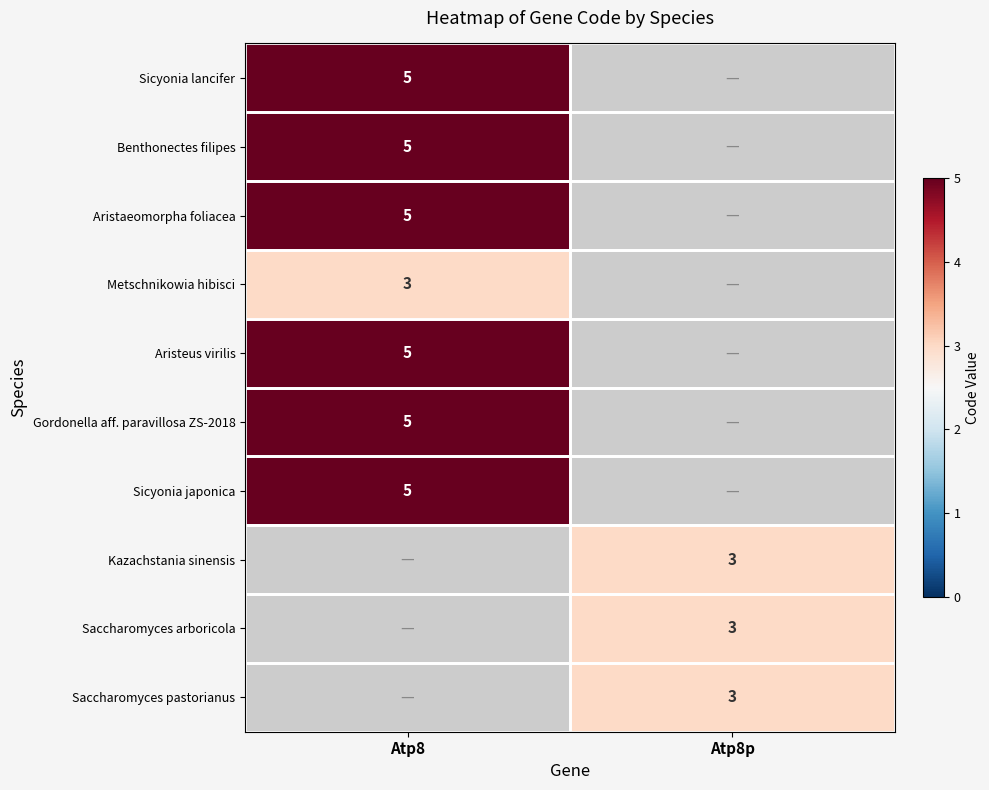

The value of Saccharomyces pastorianus at Atp8p is 1. True or false?

False